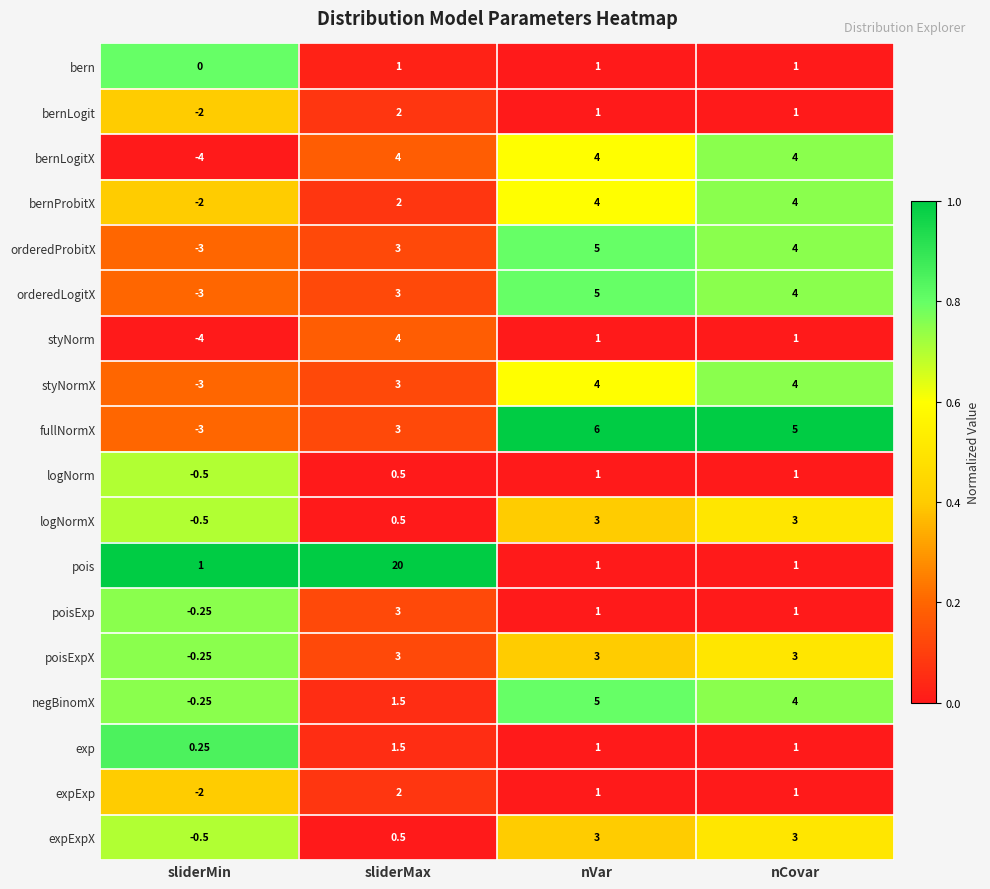

How many distinct data groups are displayed?

18